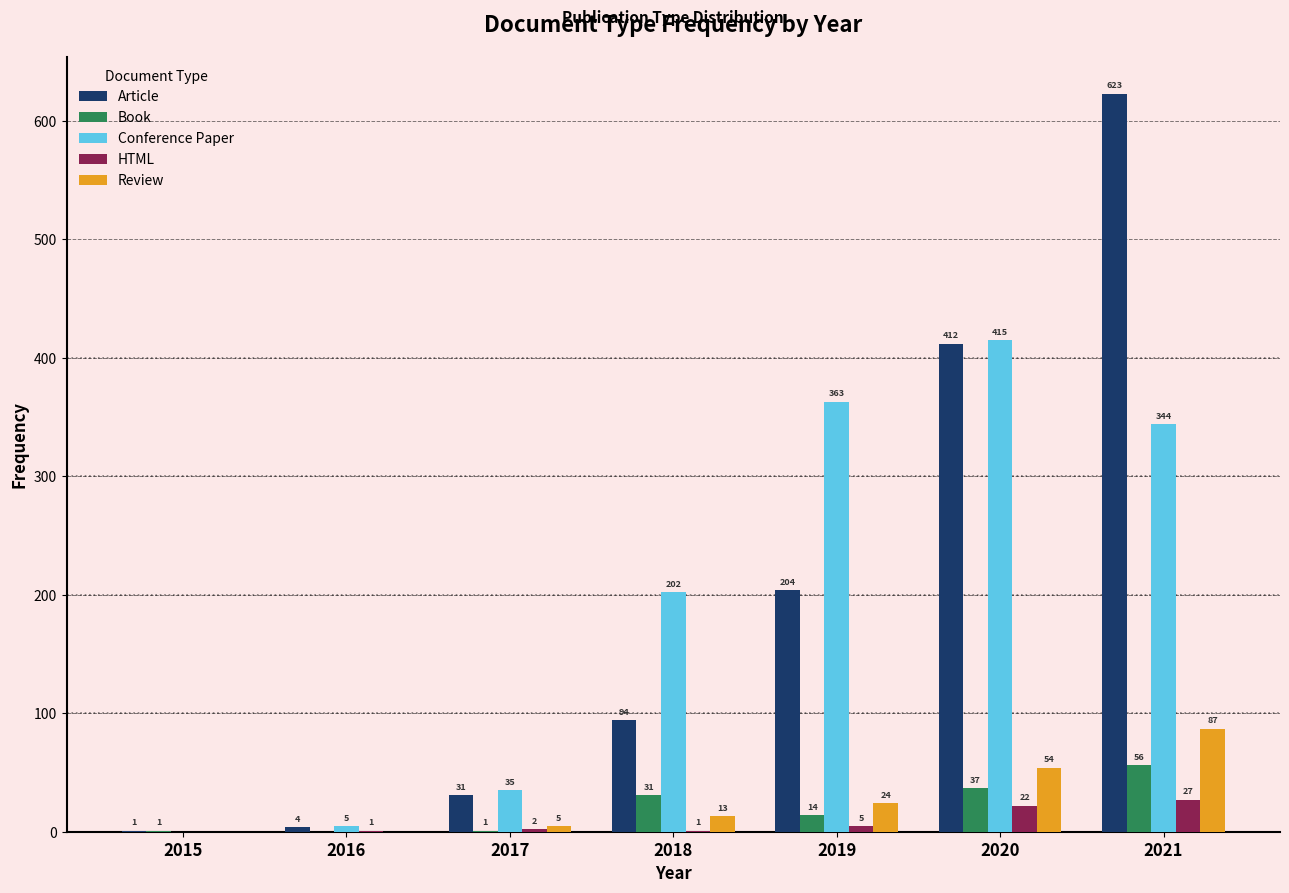

Which series changed the most between 2017 and 2019?

Conference Paper